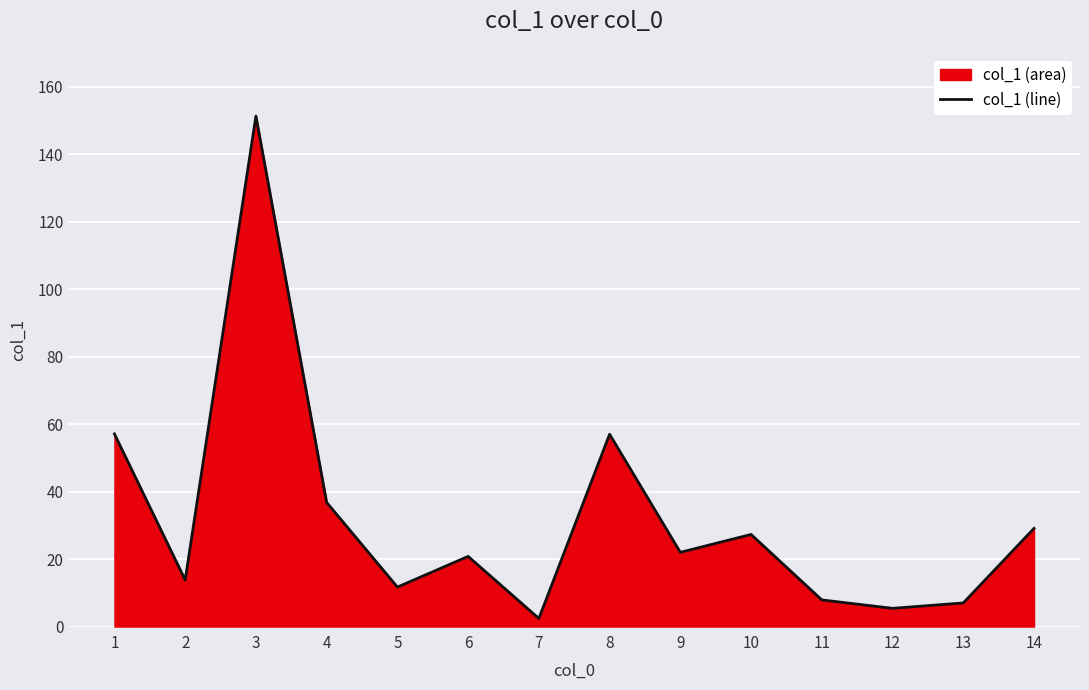

What is the minimum value shown in the chart?

2.4